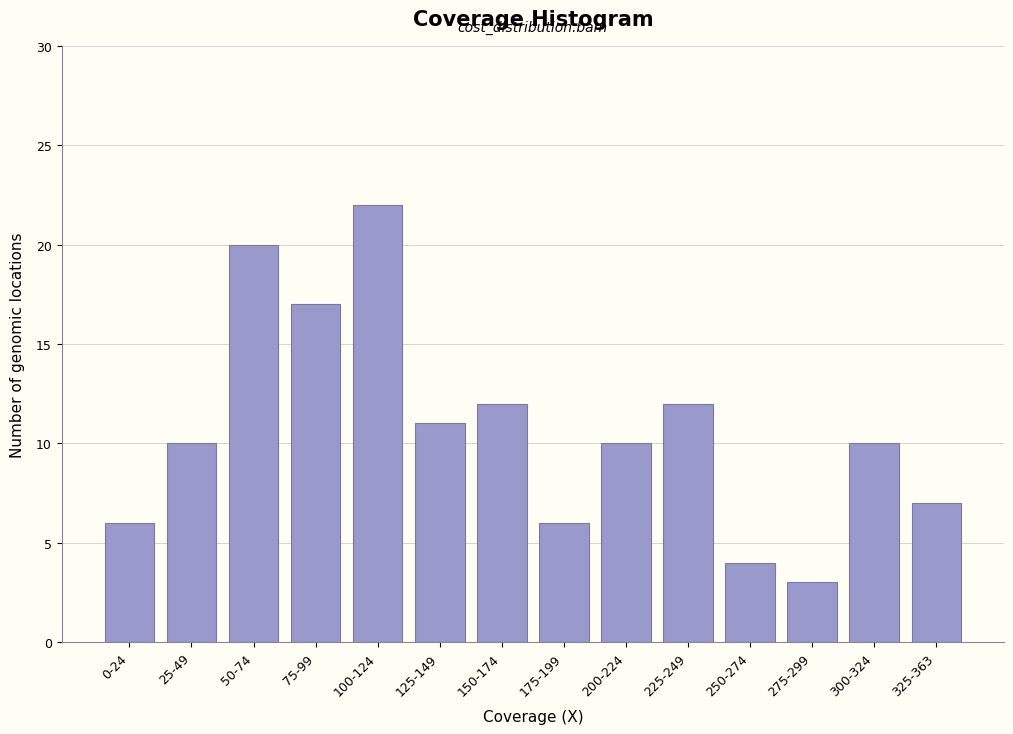

Reading left to right, what are all the values shown in this chart?

6	10	20	17	22	11	12	6	10	12	4	3	10	7